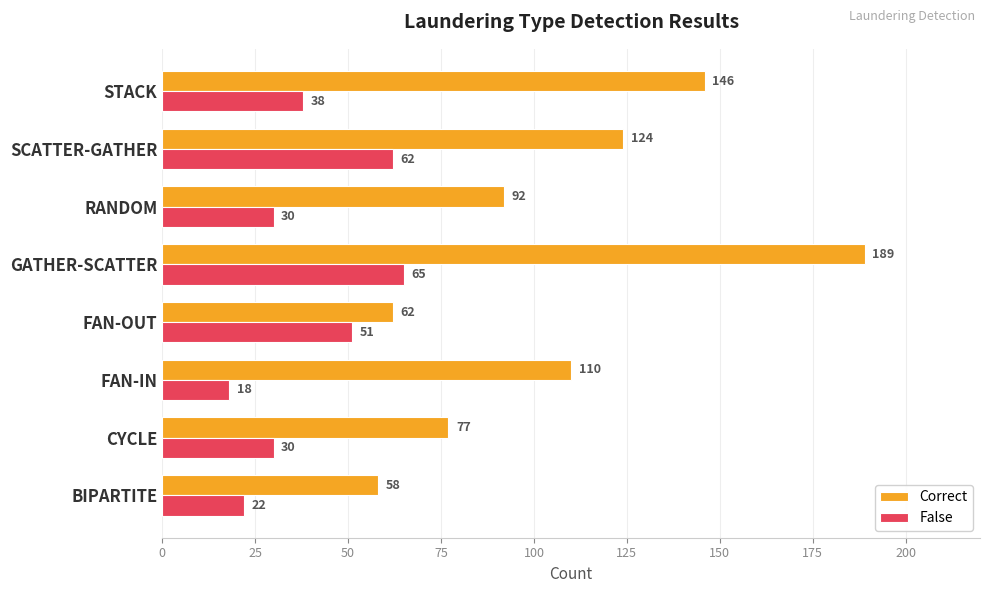

True or false: Correct has a value of 90 at BIPARTITE.

False